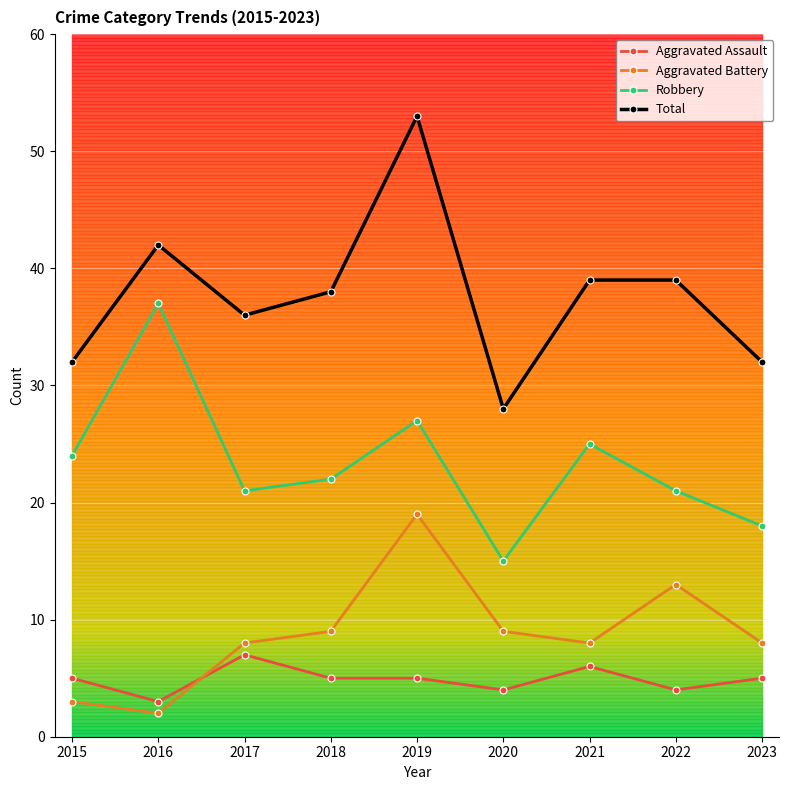

How many categories are shown in the chart?

9